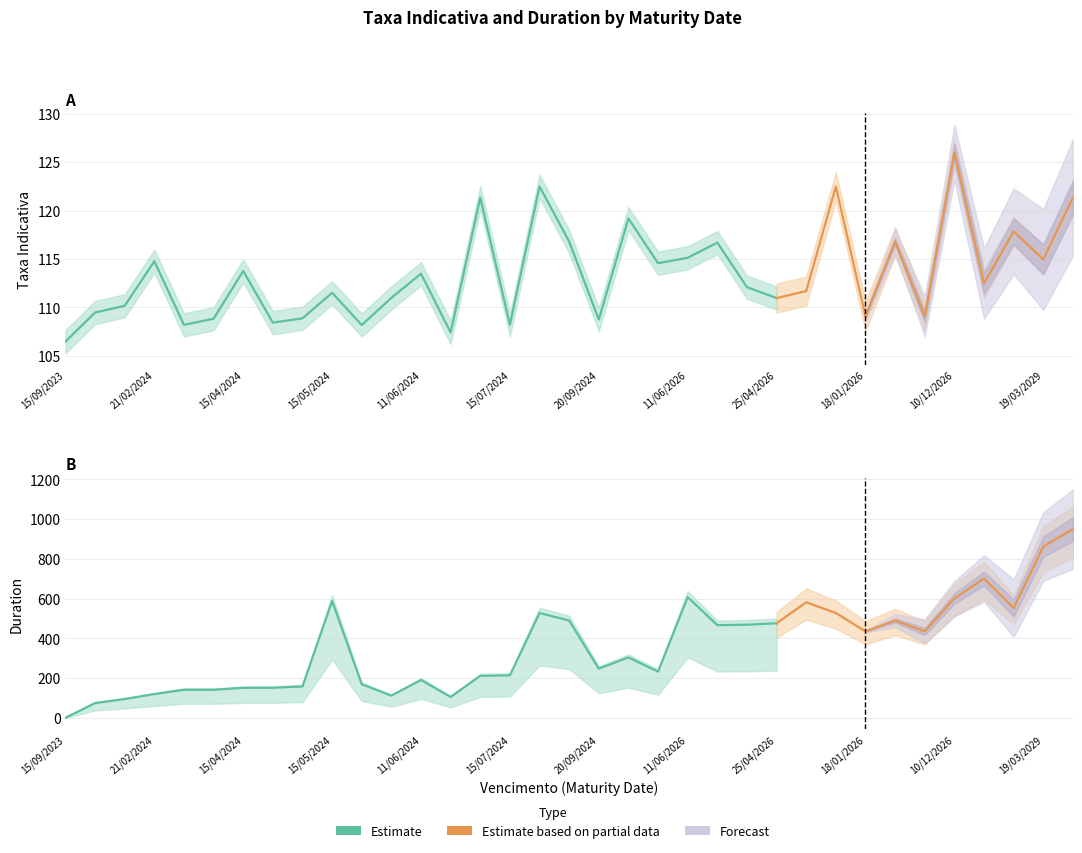

Between 21 and 28, which series saw the biggest shift?

duration